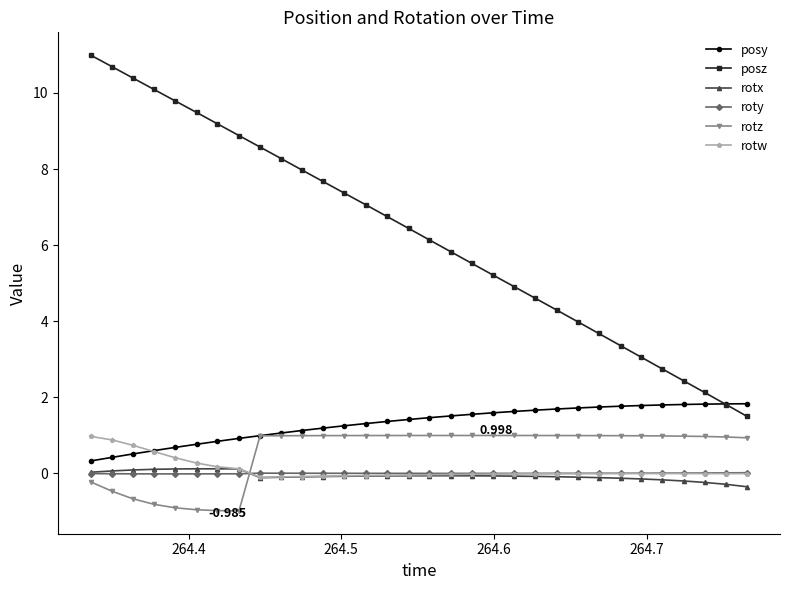

How many lines are shown in the chart?

6